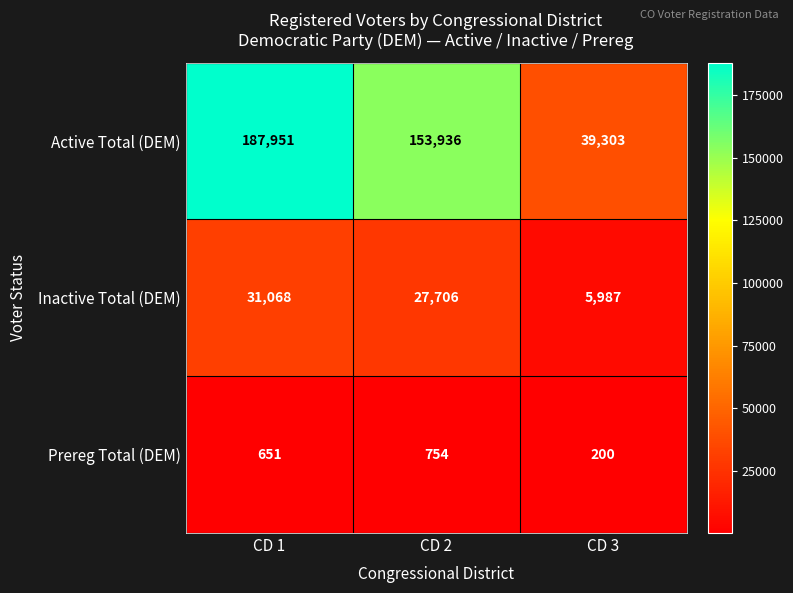

What is the maximum value for Active Total (DEM)?

187951